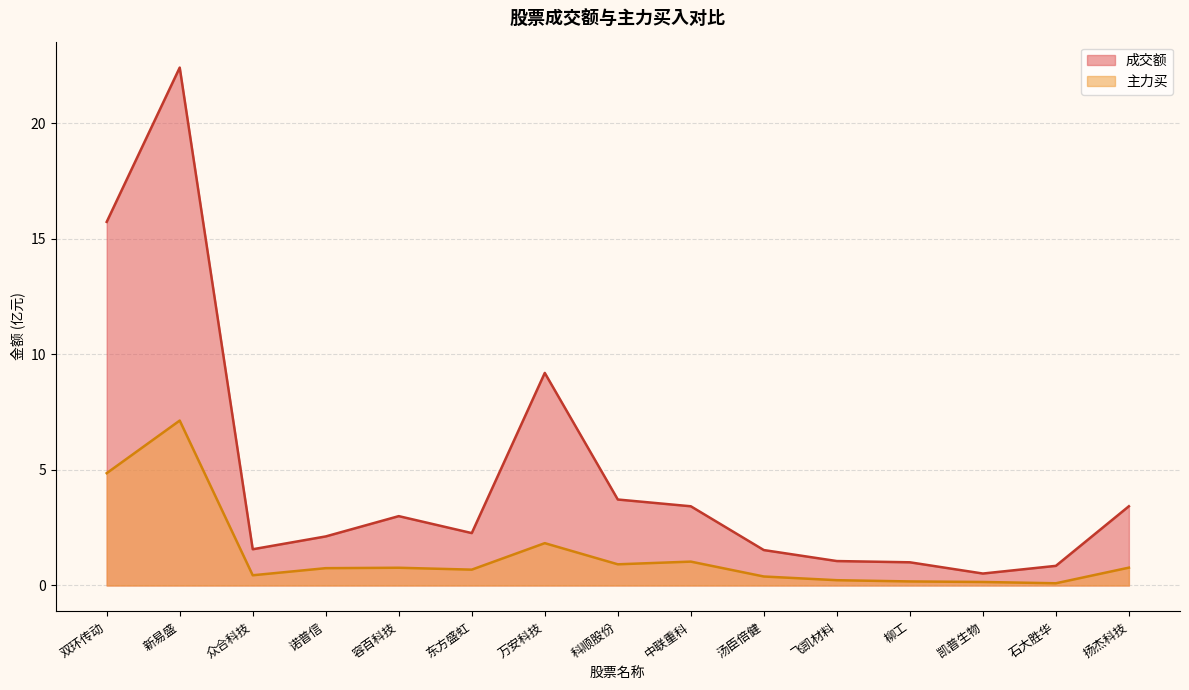

What is the value of the 主力买 point at the 1st from the left?

4.9